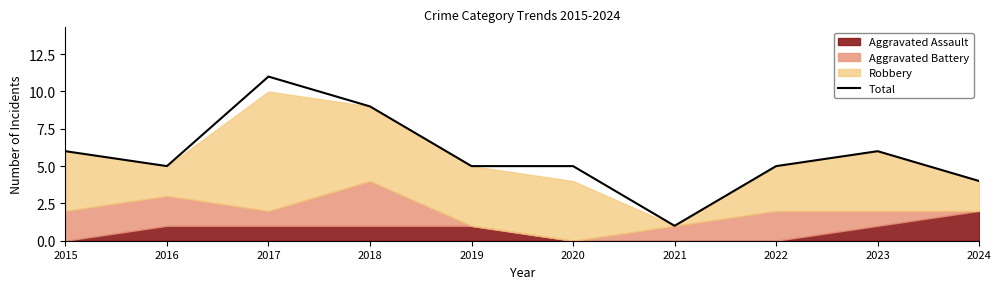

At which category does the chart reach its peak across all series?

2017